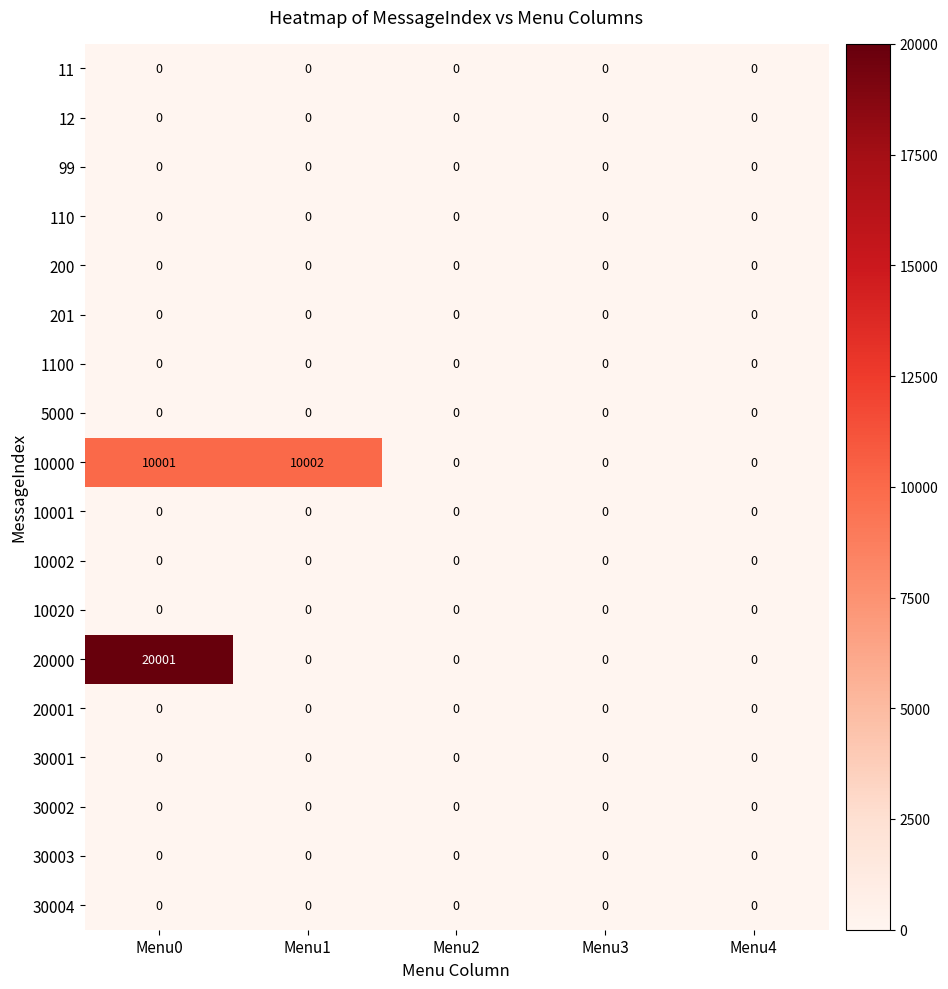

Which series has the largest range (max minus min)?

20000